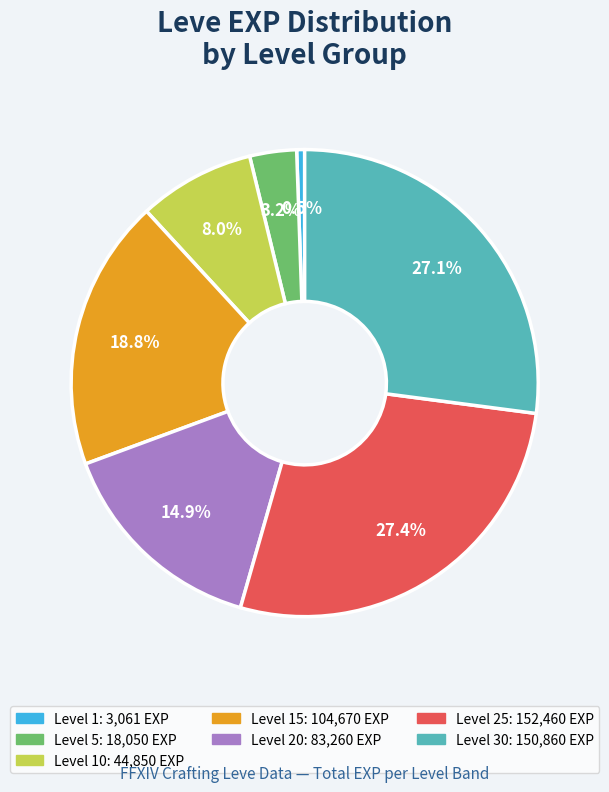

Is there any slice that represents more than half of the pie?

No